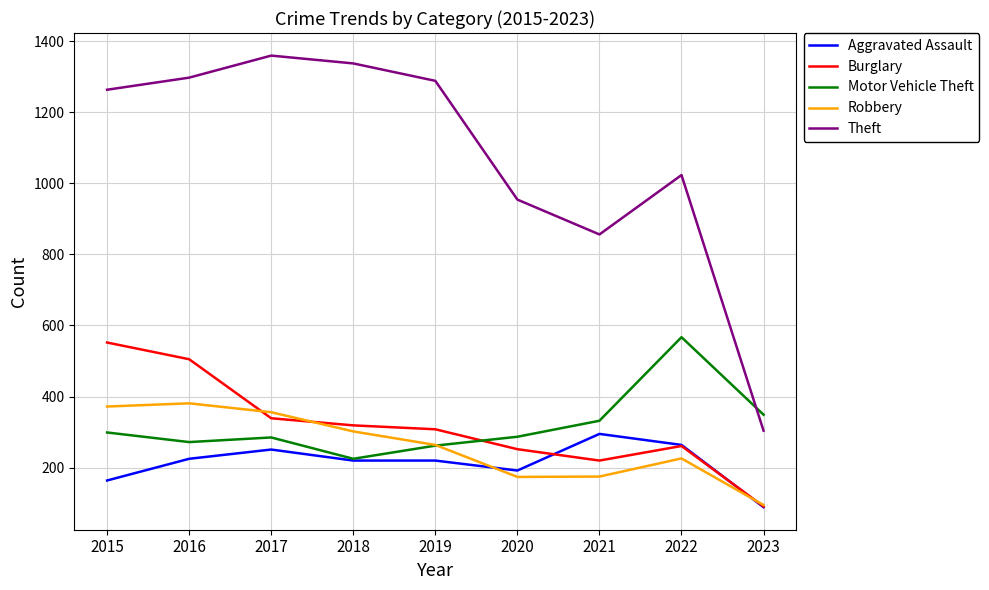

What is the greatest value displayed?

1359